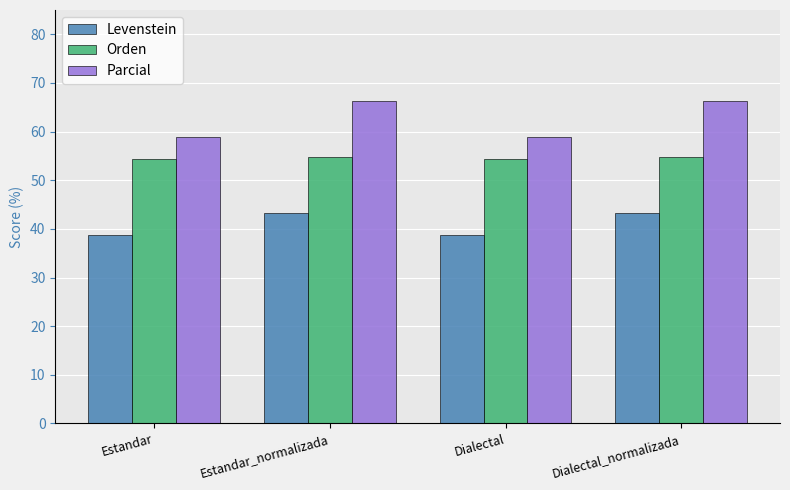

How many groups of bars are there?

4